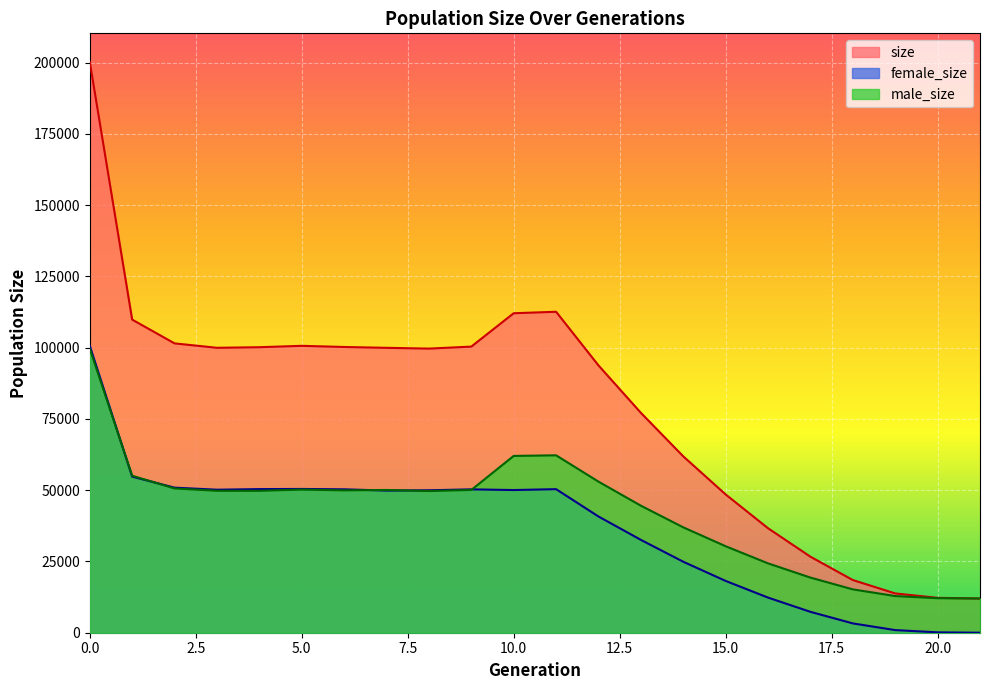

Which has a higher value, 15 or 12?

12